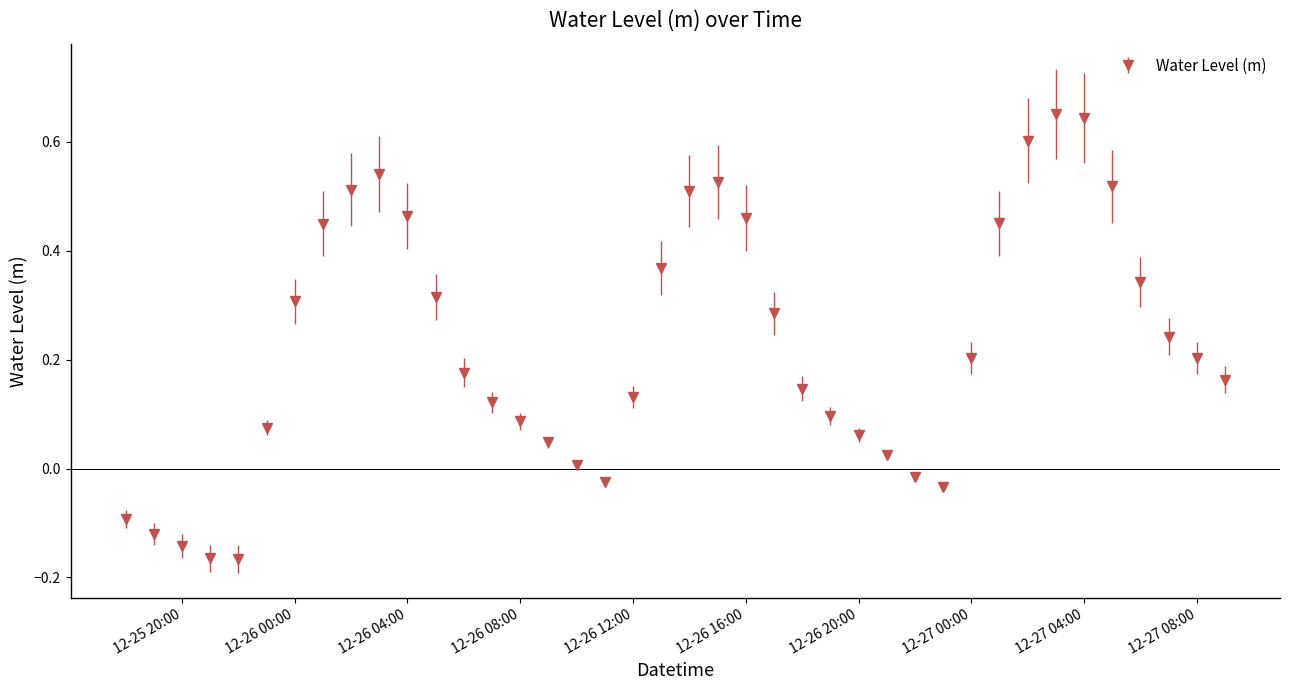

How many interior local peaks (higher than both neighbors) does the data have?

3